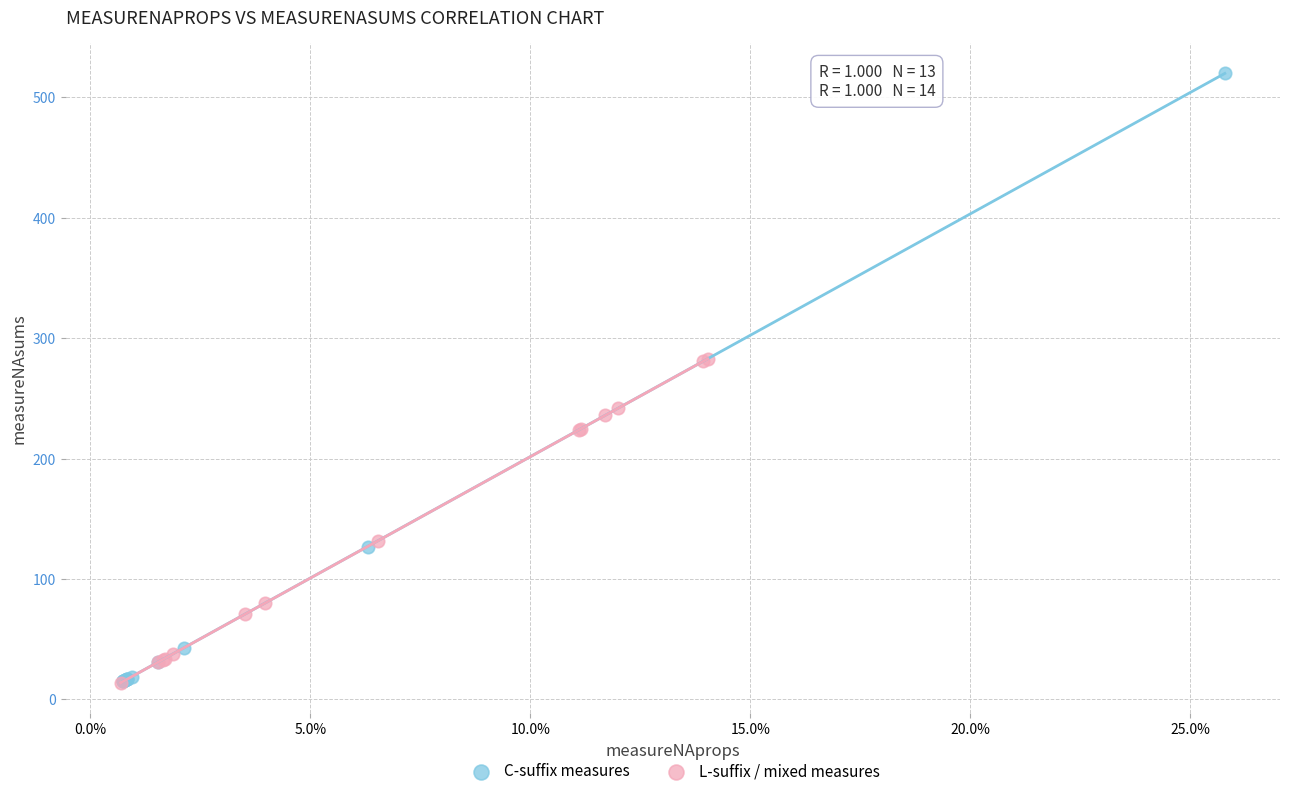

Which series has the widest spread of Y values?

C-suffix measures